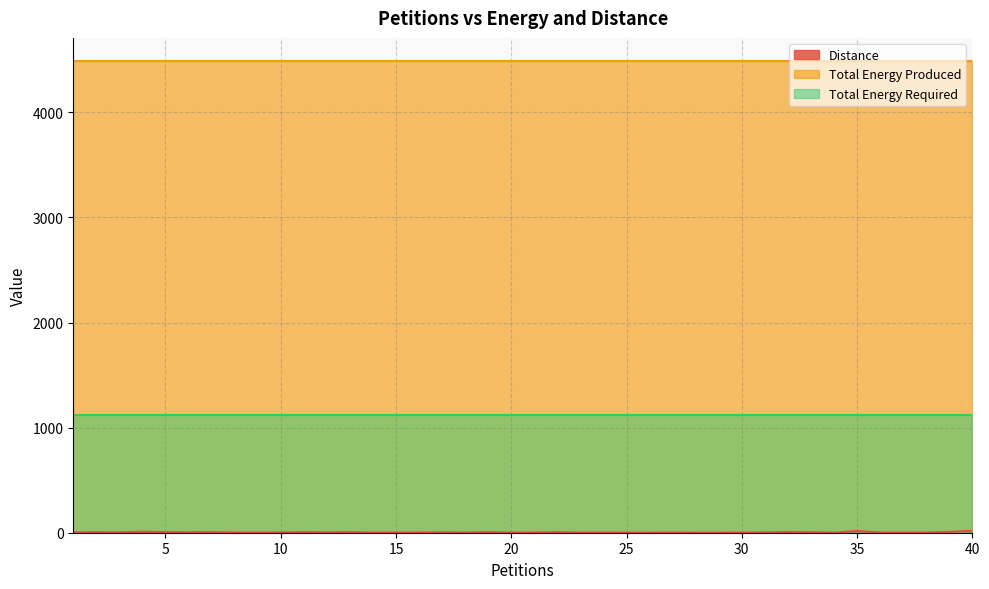

Reading left to right, extract all data points from this chart.

Distance: 3	5	4	9	6	4	6	2	2	3	6	4	6	1	2	2	4	2	6	2	2	6	1	2	1	1	2	1	1	2	3	7	5	1	17	2	1	2	8	19
Total Energy Produced: 4484	4484	4484	4484	4484	4484	4484	4484	4484	4484	4484	4484	4484	4484	4484	4484	4484	4484	4484	4484	4484	4484	4484	4484	4484	4484	4484	4484	4484	4484	4484	4484	4484	4484	4484	4484	4484	4484	4484	4484
Total Energy Required: 1121	1121	1121	1121	1121	1121	1121	1121	1121	1121	1121	1121	1121	1121	1121	1121	1121	1121	1121	1121	1121	1121	1121	1121	1121	1121	1121	1121	1121	1121	1121	1121	1121	1121	1121	1121	1121	1121	1121	1121